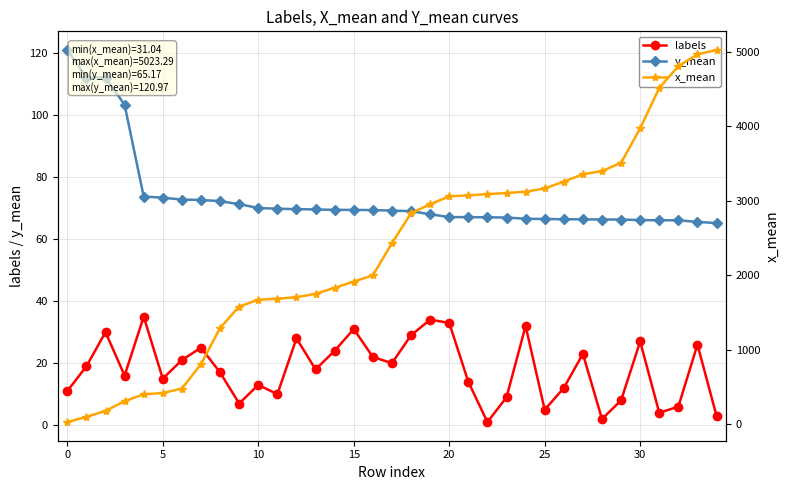

What is the total value across all series at 27?

3444.1